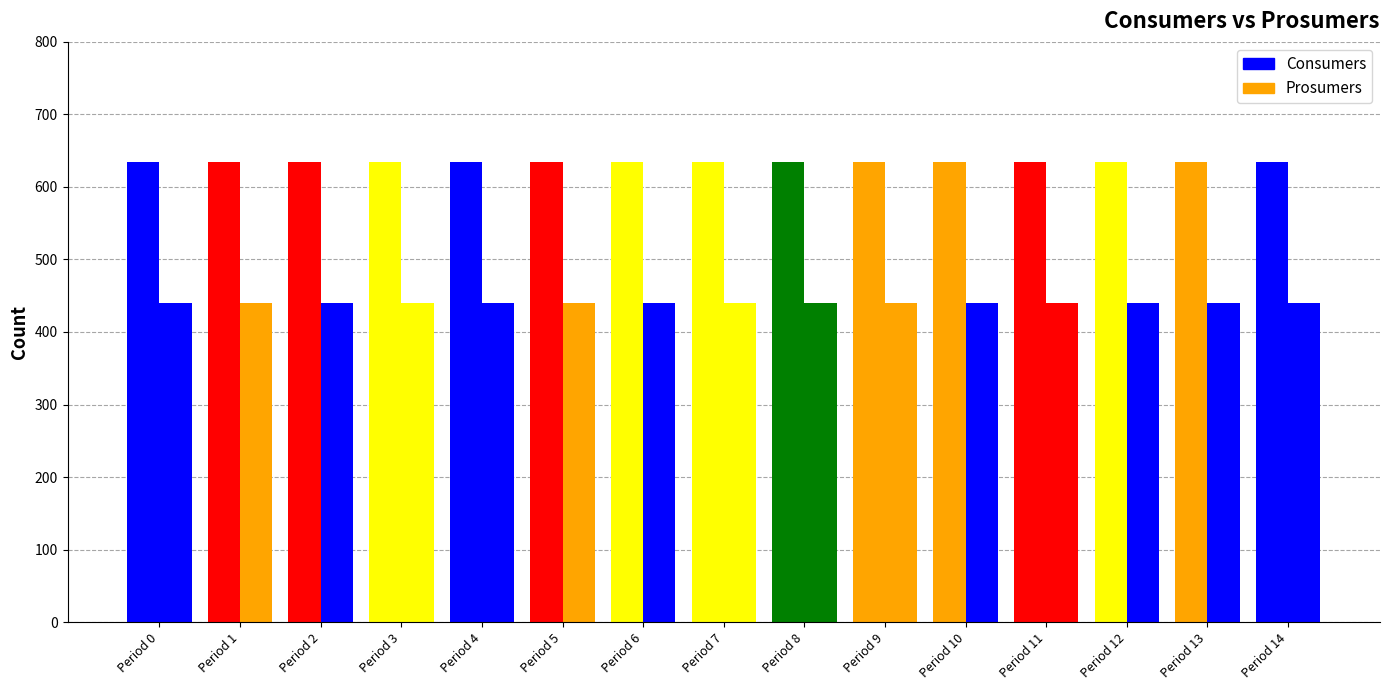

What is the total value across all series at 2?

1075